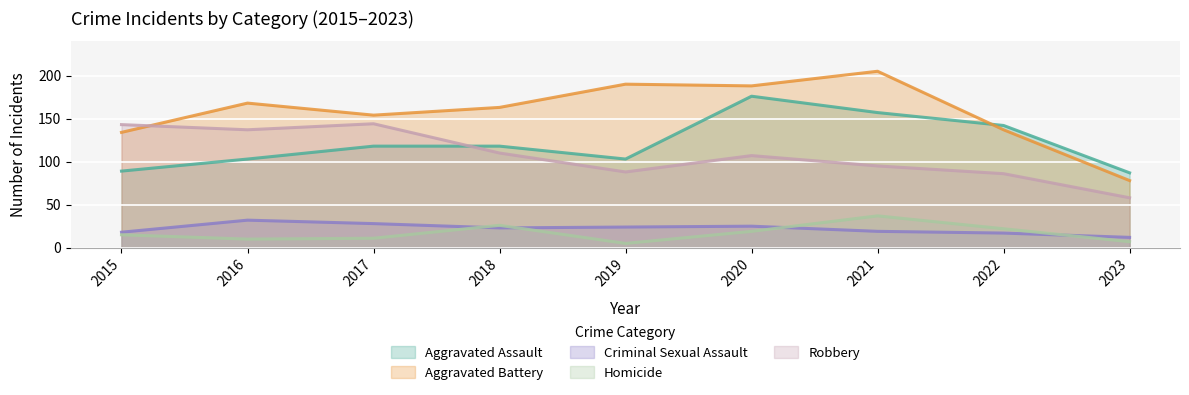

Reading left to right, transcribe all the data shown in this chart.

Aggravated Assault: 2015=89	2016=103	2017=118	2018=118	2019=103	2020=176	2021=157	2022=142	2023=87
Aggravated Battery: 2015=134	2016=168	2017=154	2018=163	2019=190	2020=188	2021=205	2022=137	2023=78
Criminal Sexual Assault: 2015=18	2016=32	2017=28	2018=23	2019=24	2020=25	2021=19	2022=17	2023=12
Homicide: 2015=15	2016=10	2017=11	2018=26	2019=5	2020=19	2021=37	2022=22	2023=7
Robbery: 2015=143	2016=137	2017=144	2018=110	2019=88	2020=107	2021=95	2022=86	2023=58